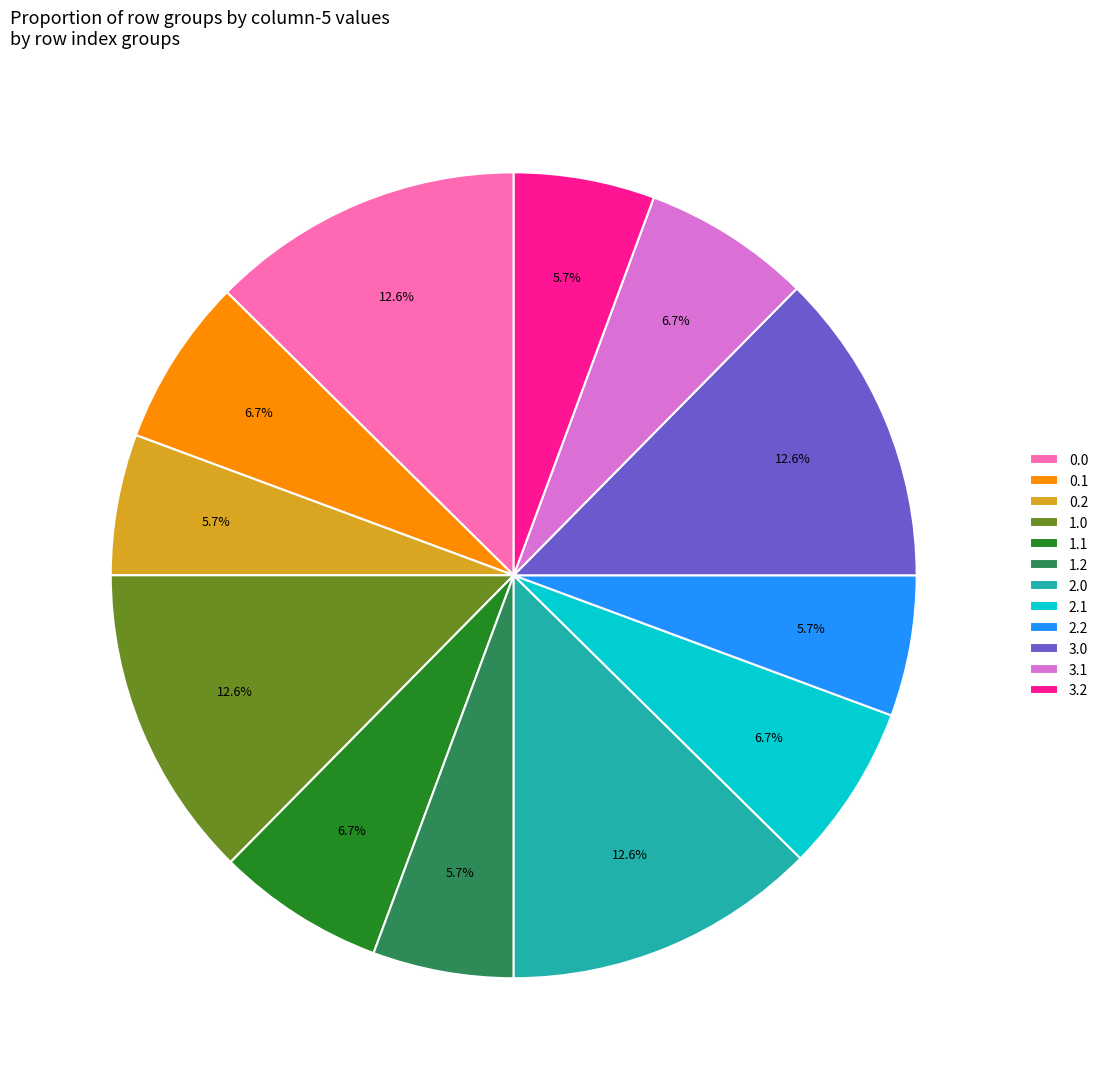

What portion of the pie excludes 3.0?

87.4%